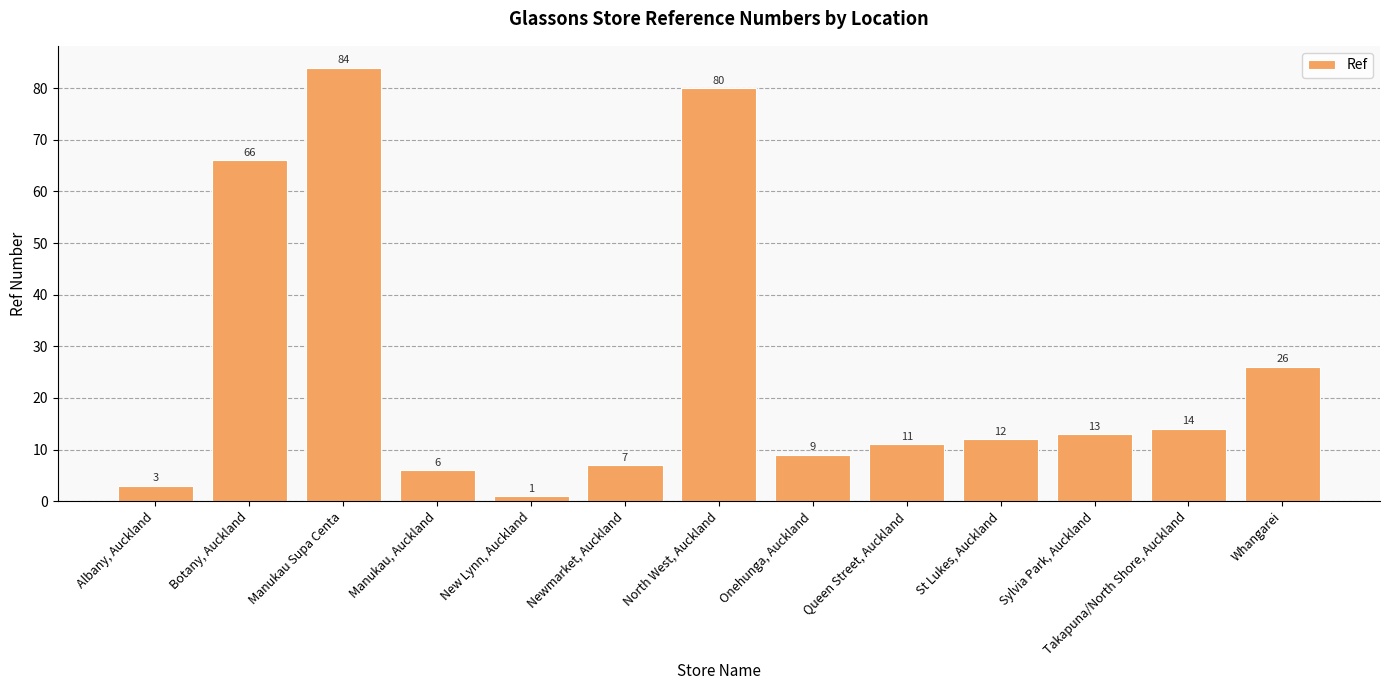

What position from the left is Manukau, Auckland?

4